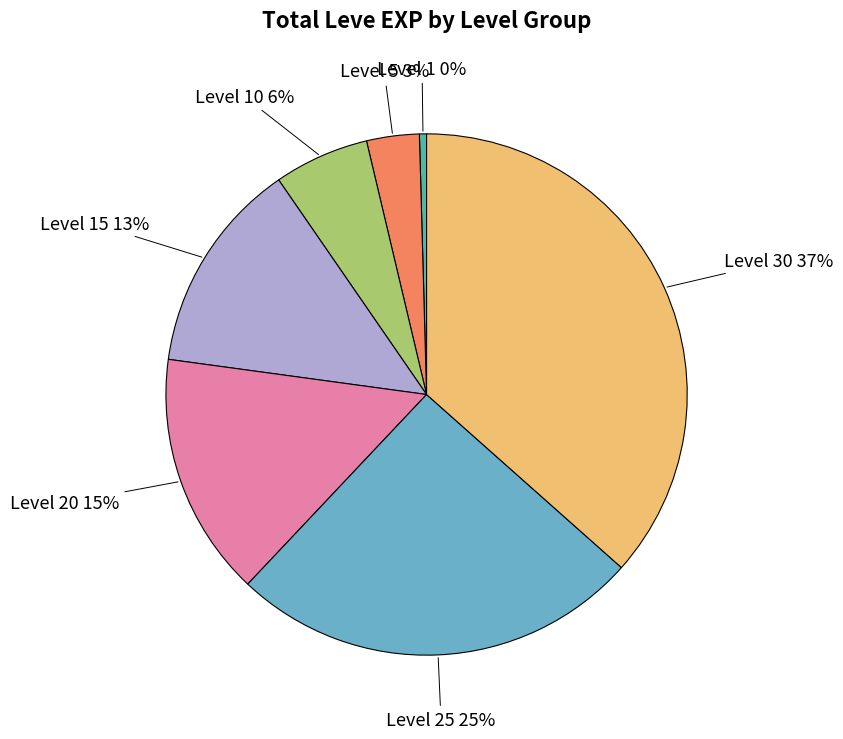

To the nearest percent, what is the average slice percentage?

14%